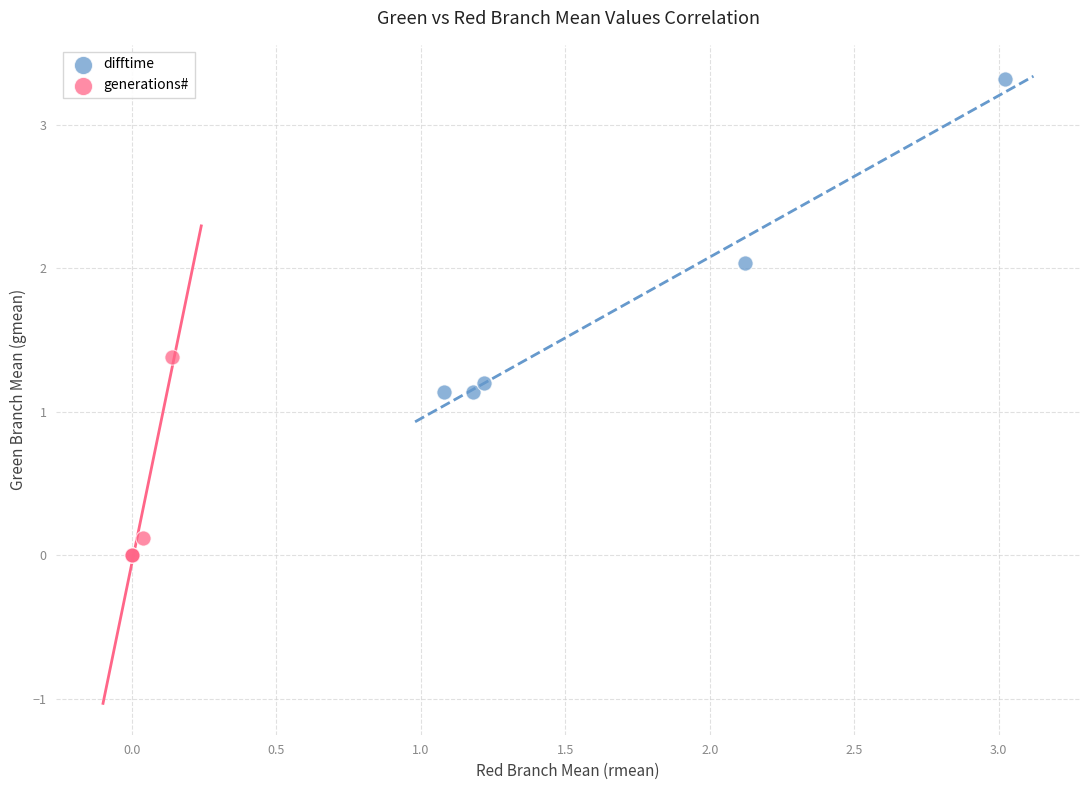

What are all the series names shown in the legend?

difftime, generations#